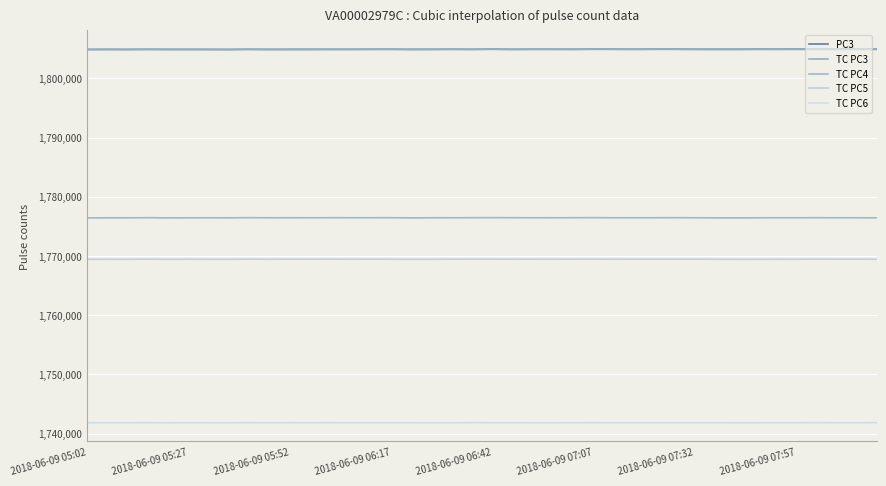

Is this an area chart (filled region under the line)?

No